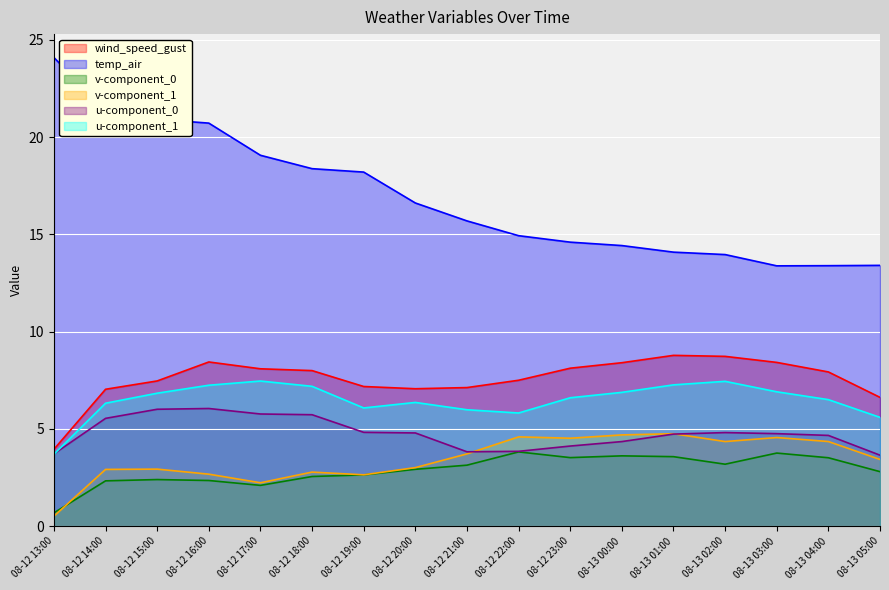

The wind_speed_gust series shows 7.1 at 08-12 21:00. True or false?

True